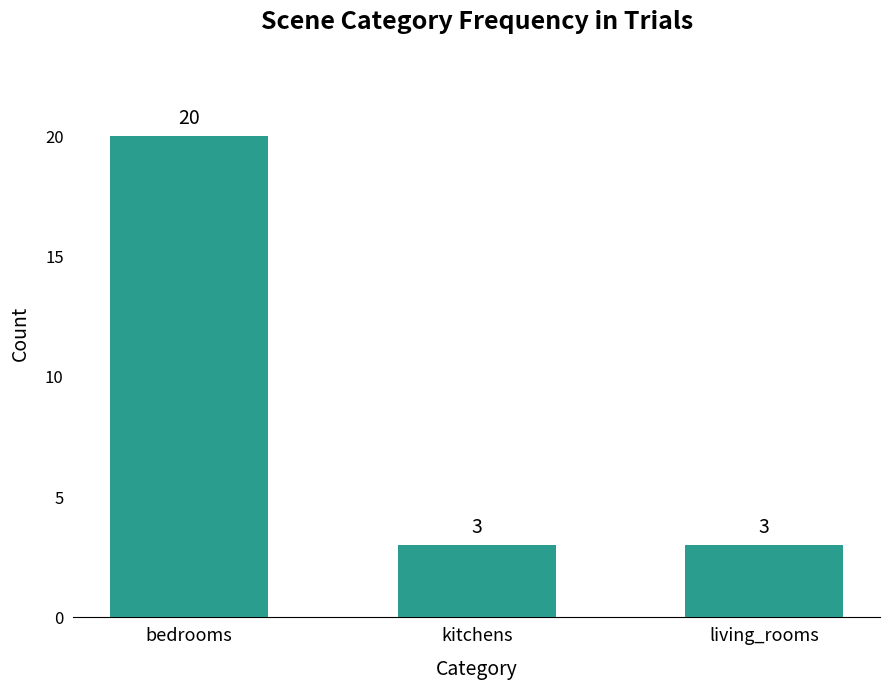

Which has a higher value, bedrooms or living_rooms?

bedrooms